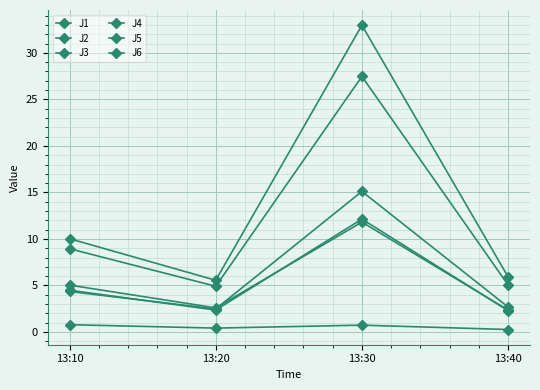

At 13:10, list the series in order from smallest to largest.

J3, J1, J6, J2, J5, J4